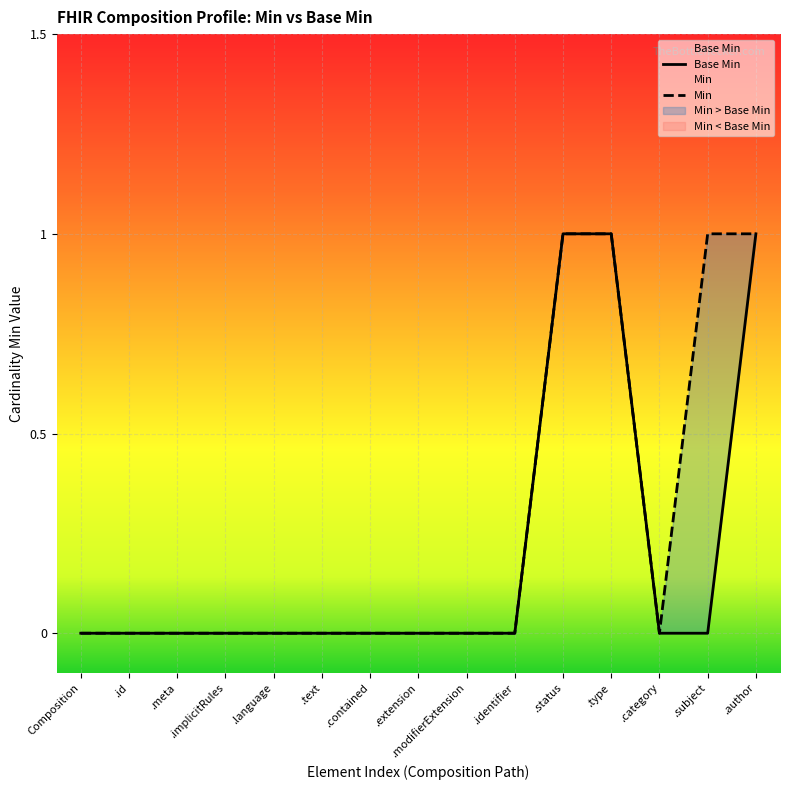

At .language, list the series in order from smallest to largest.

Base Min, Min